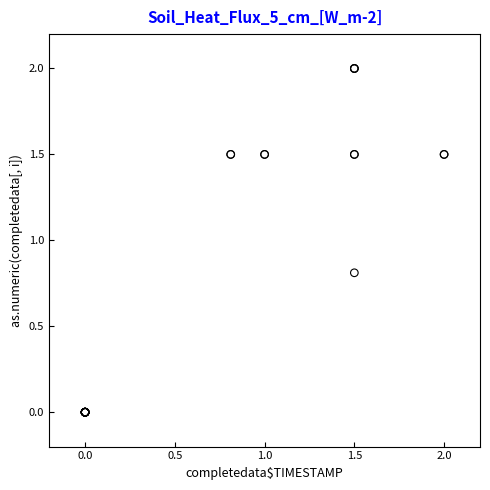

What Y value in the scatter plot is closest to 1?

0.8